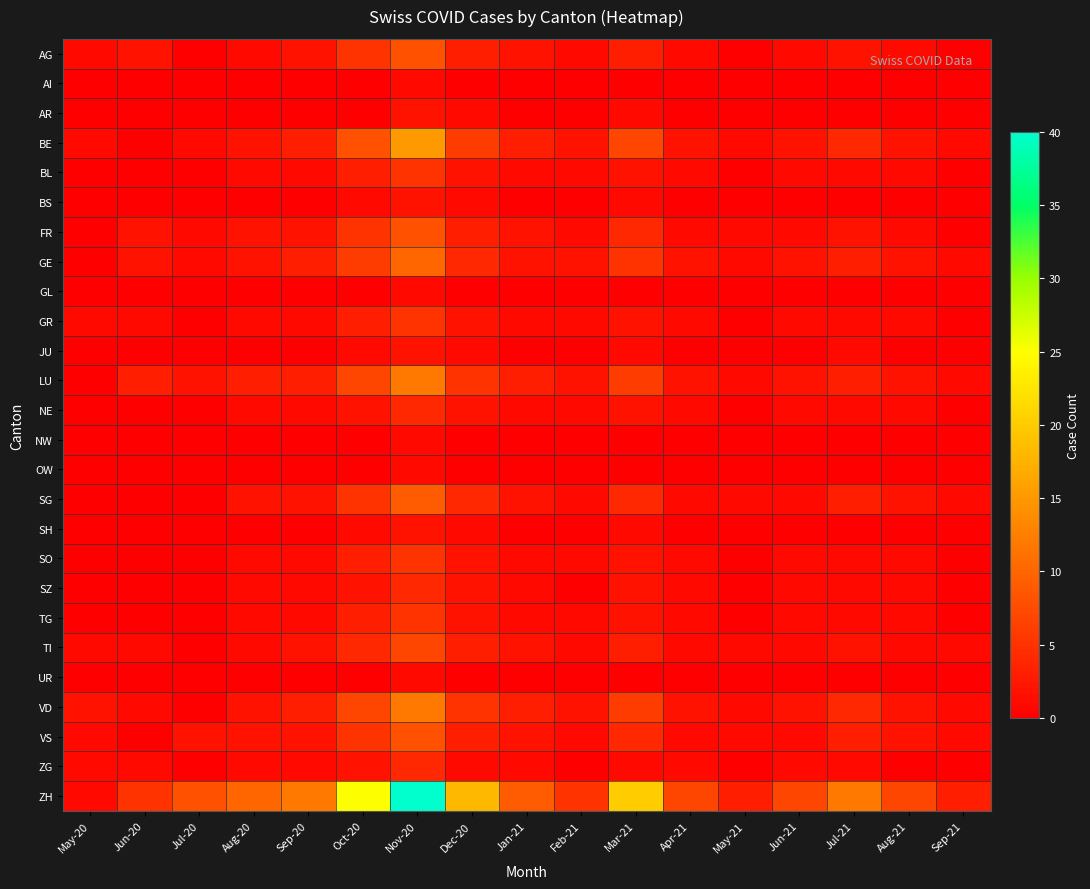

Count the number of categories in the chart.

17